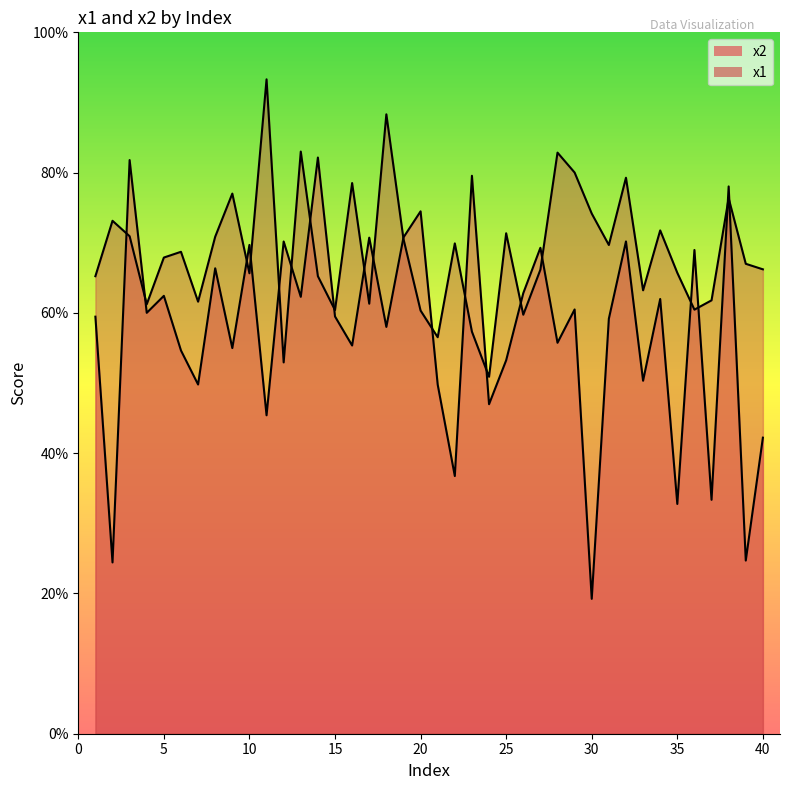

At which category does x2 reach its first local peak?

3